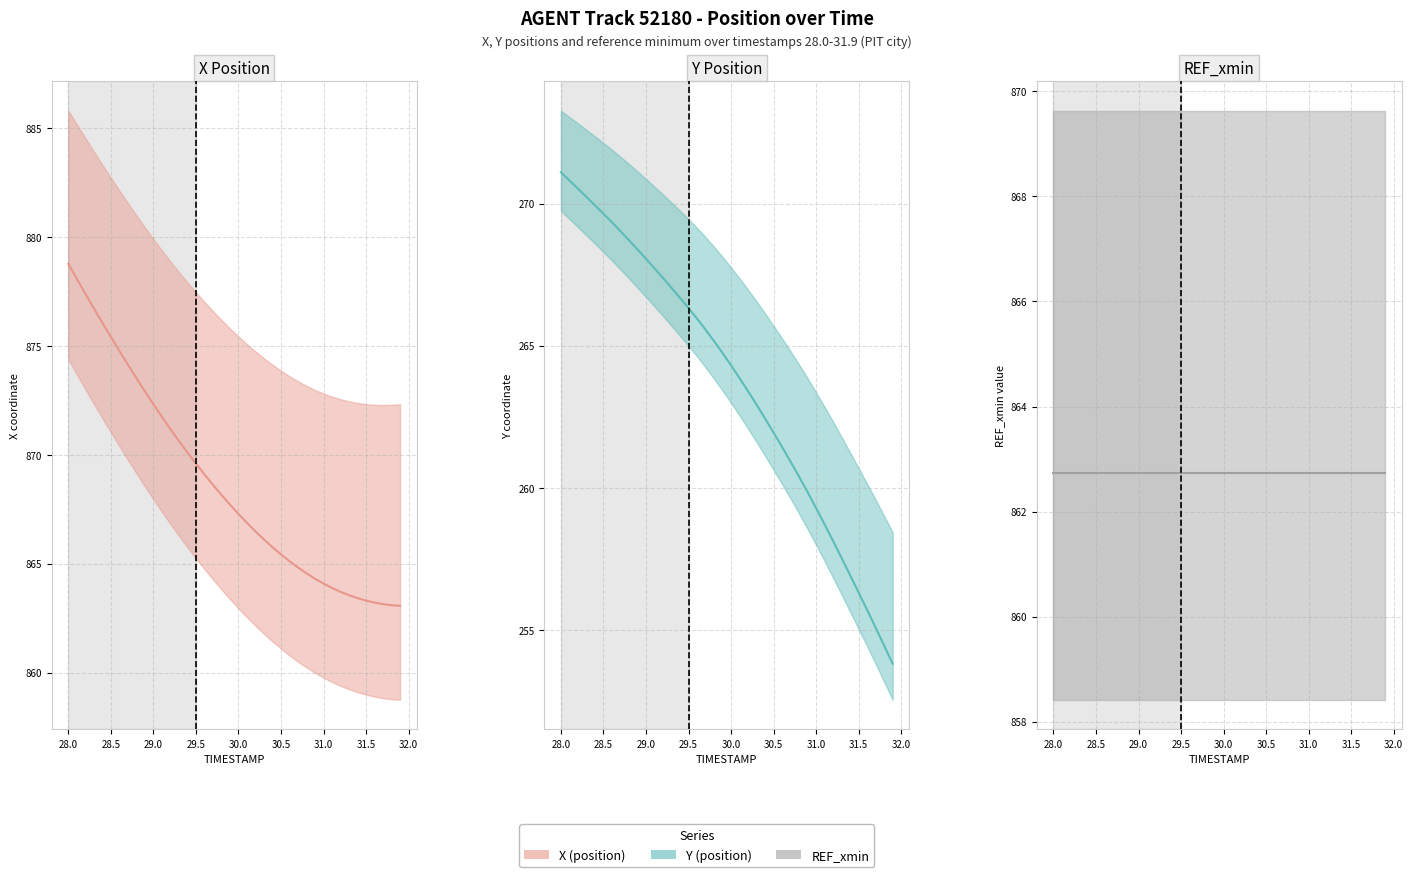

True or false: X (value) and Y (value) intersect in this chart.

False